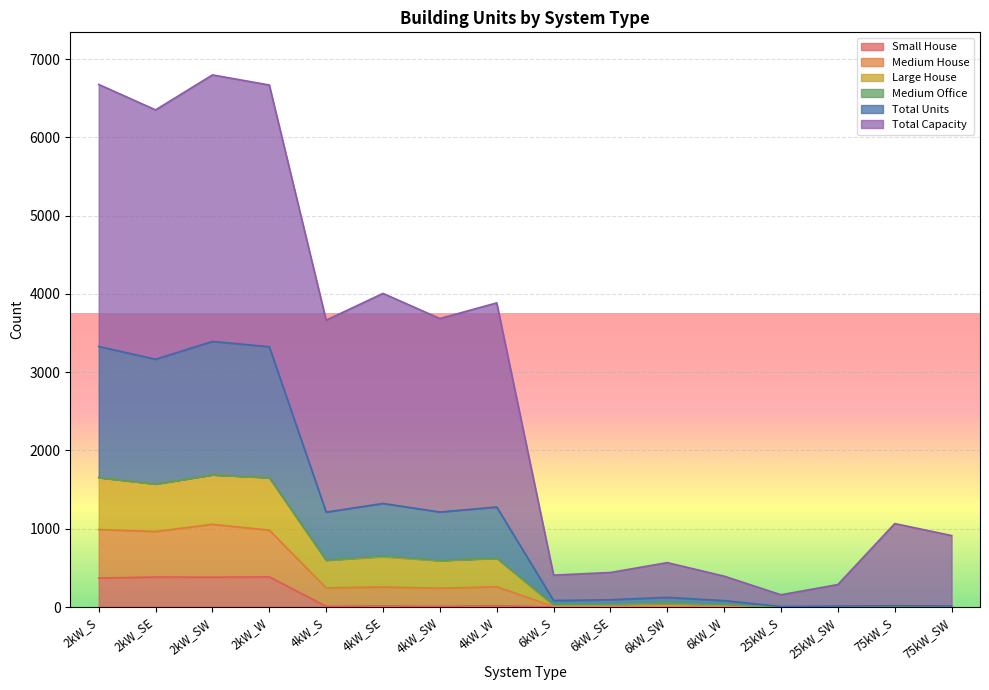

What is the label of the 2nd point from the left?

2kW_SE